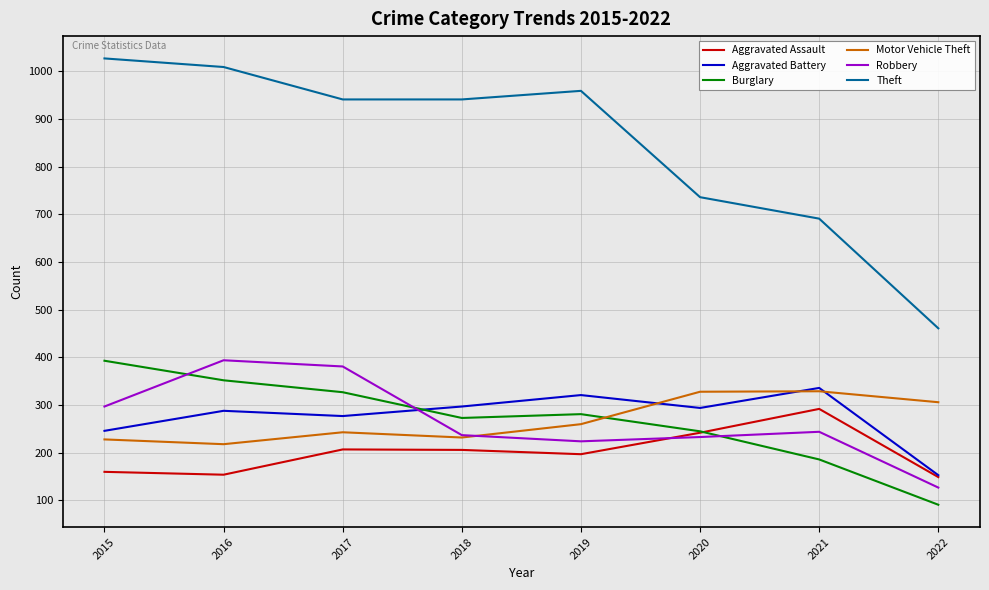

What is the spread (max minus min) of values at 2018?

735